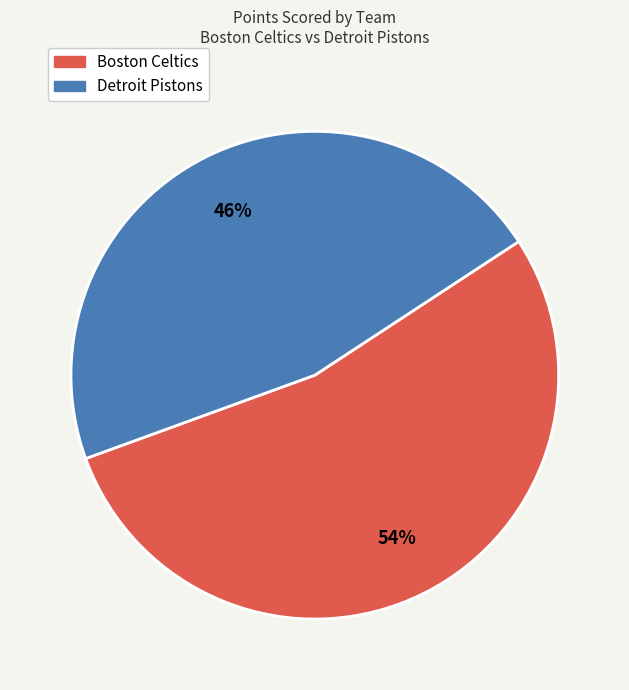

Count the number of slices in the pie.

2